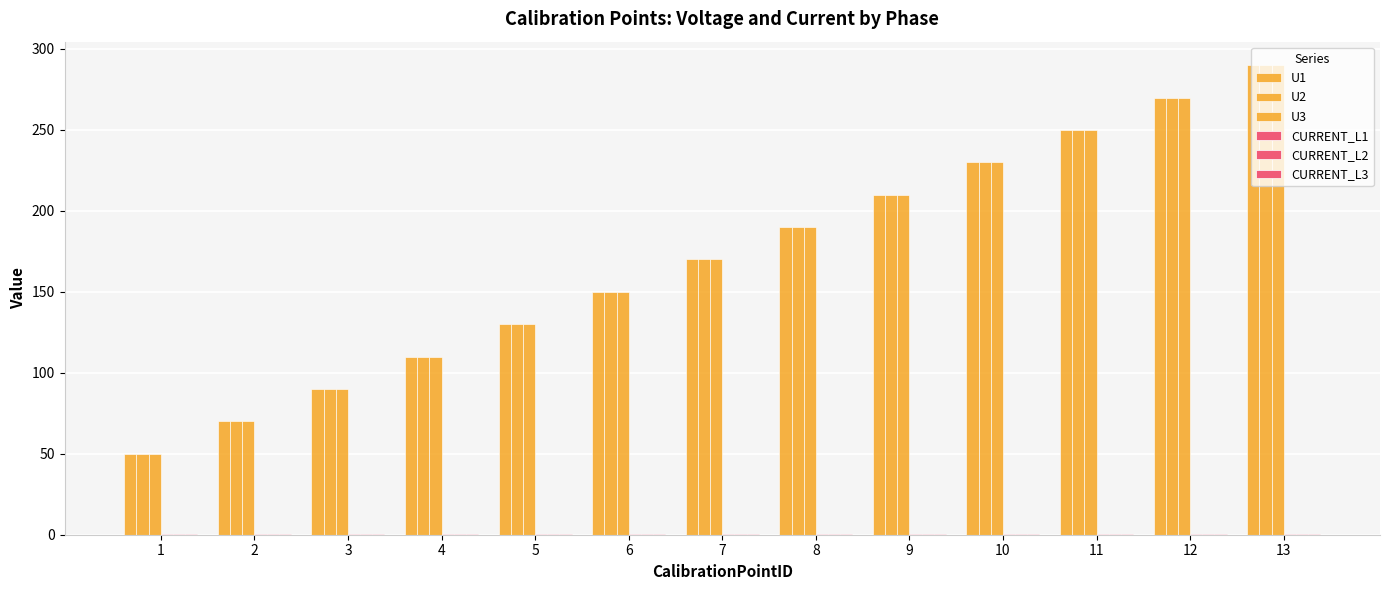

How many groups of bars are there?

13